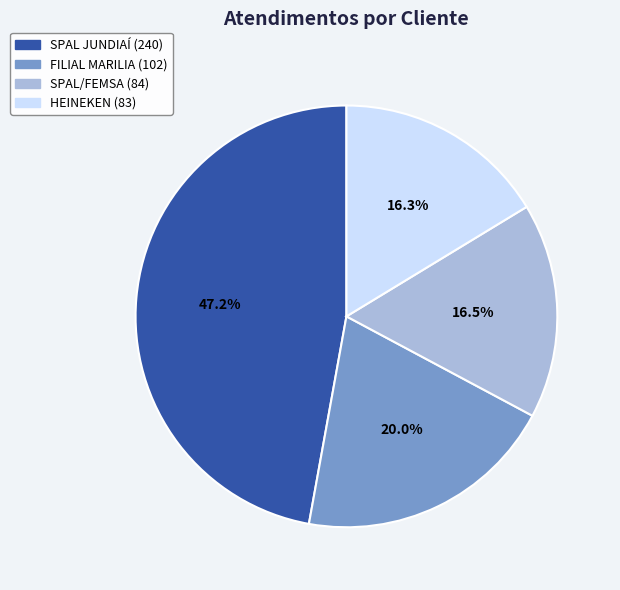

Is SPAL JUNDIAÍ the majority of the pie?

No